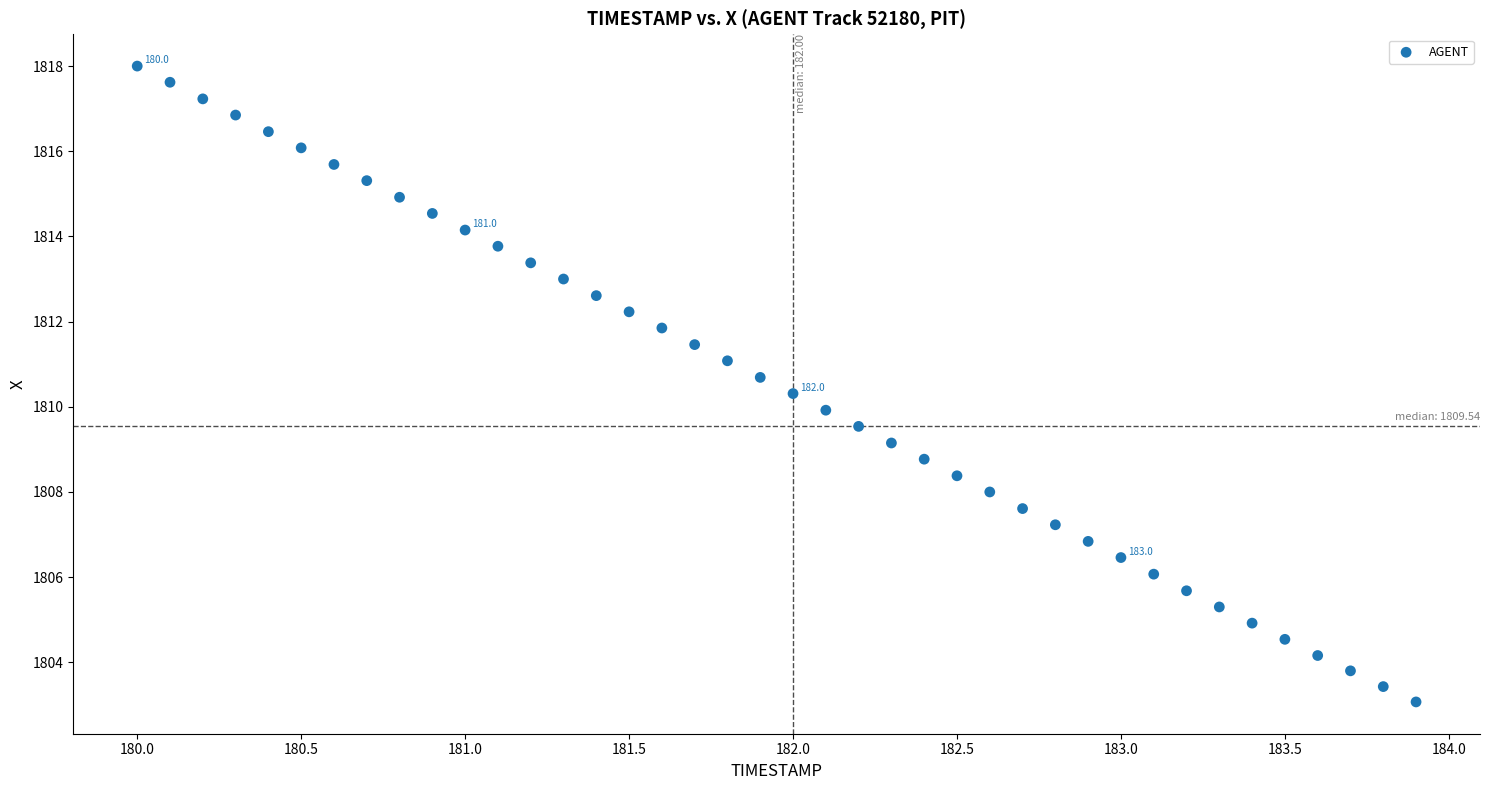

What is the range of Y values (max minus min)?

14.9